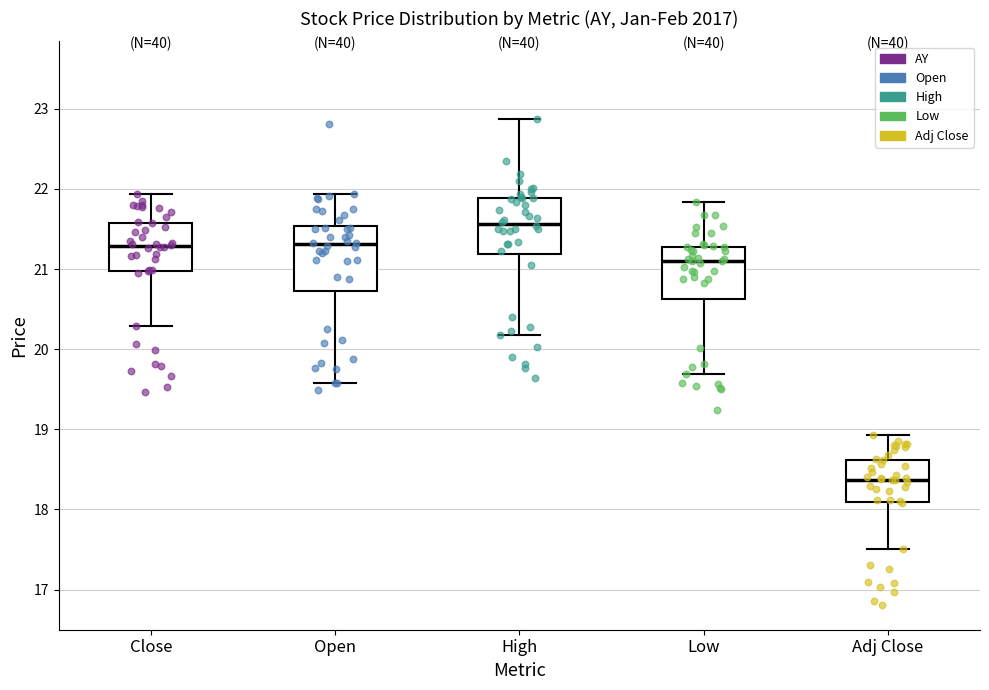

Where does the lower whisker of the box for High end on the y-axis? The values are not printed on the chart, so give them approximately, as read against the axis.

20.2